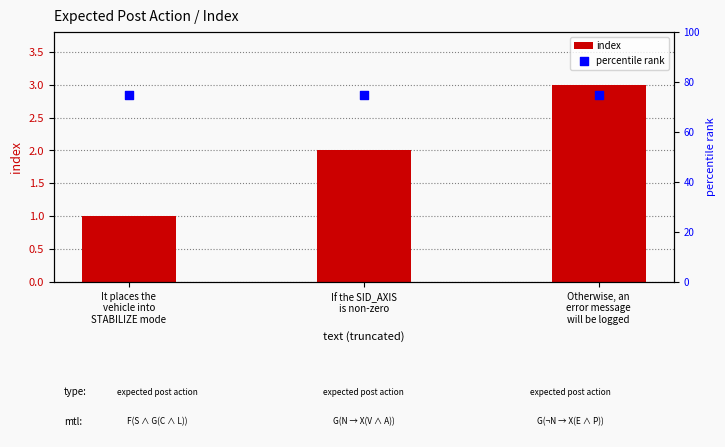

Is the value of index at If the SID_AXIS
is non-zero greater than the value of percentile rank at If the SID_AXIS
is non-zero?

No